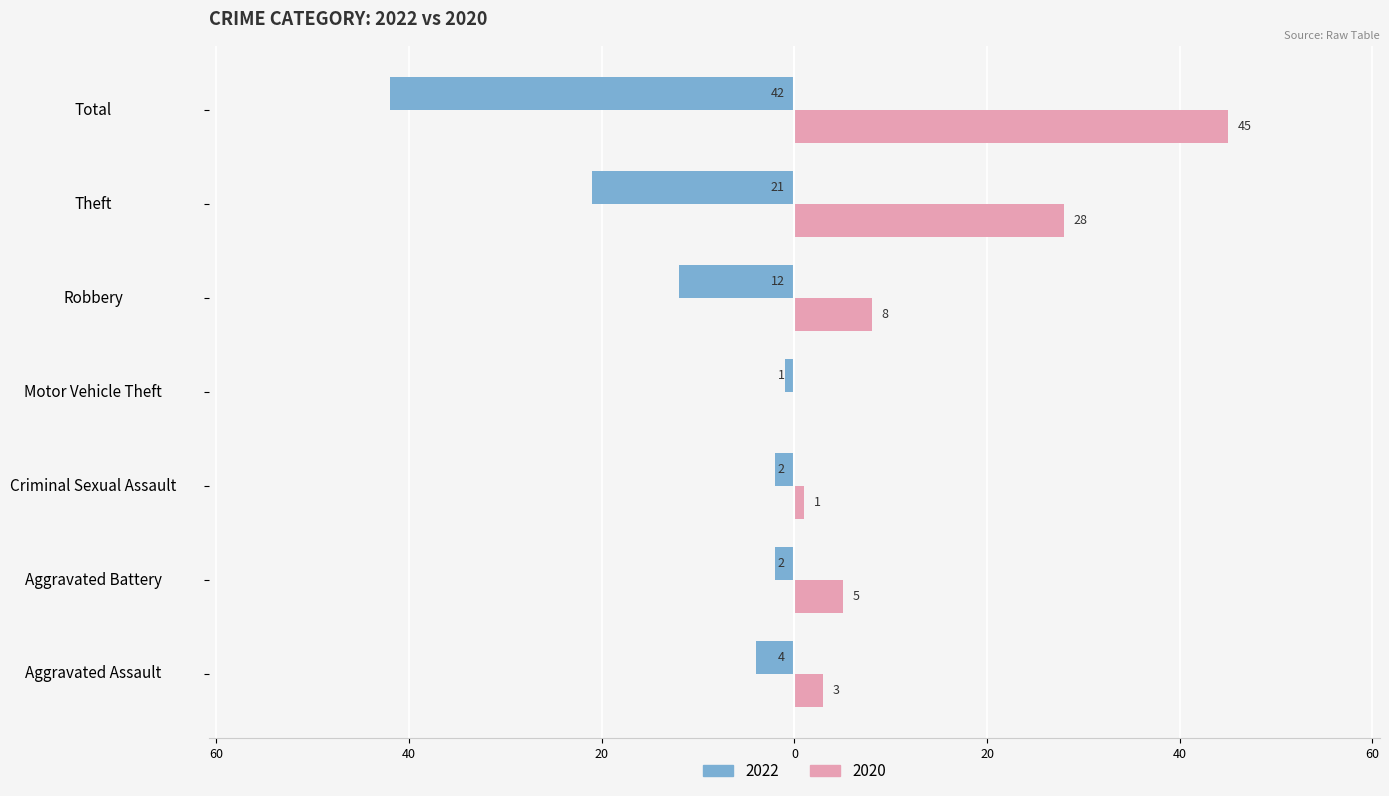

What are all the series names shown in the legend?

2022, 2020